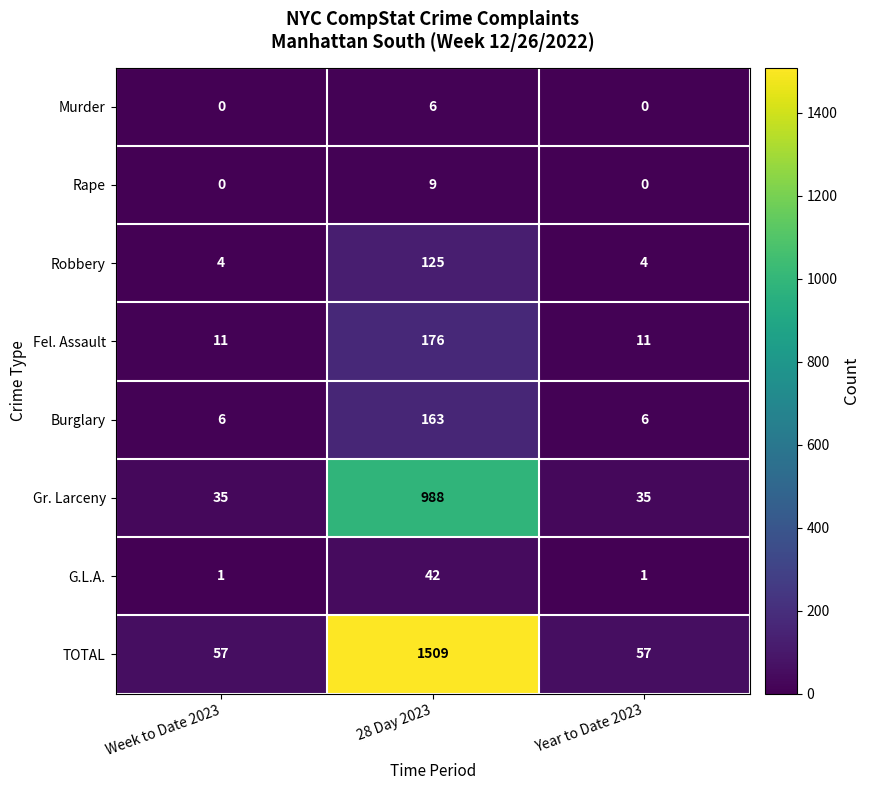

Which series has the largest total across all categories?

TOTAL